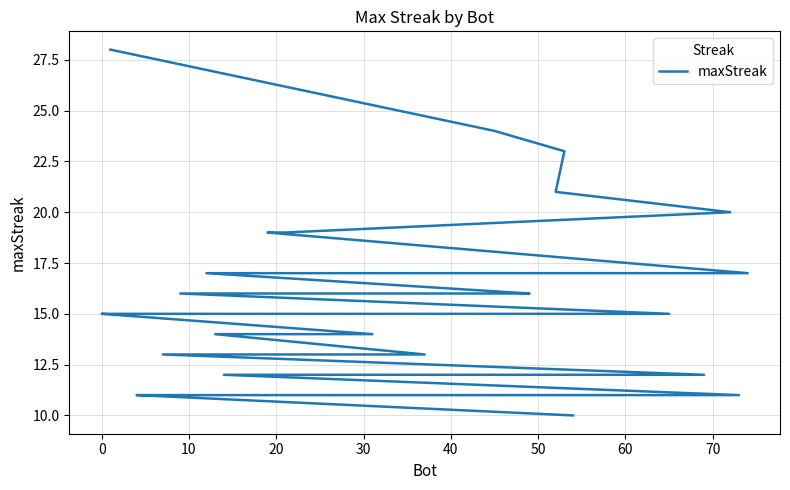

The chart shows a value of 5 at 10. True or false?

False